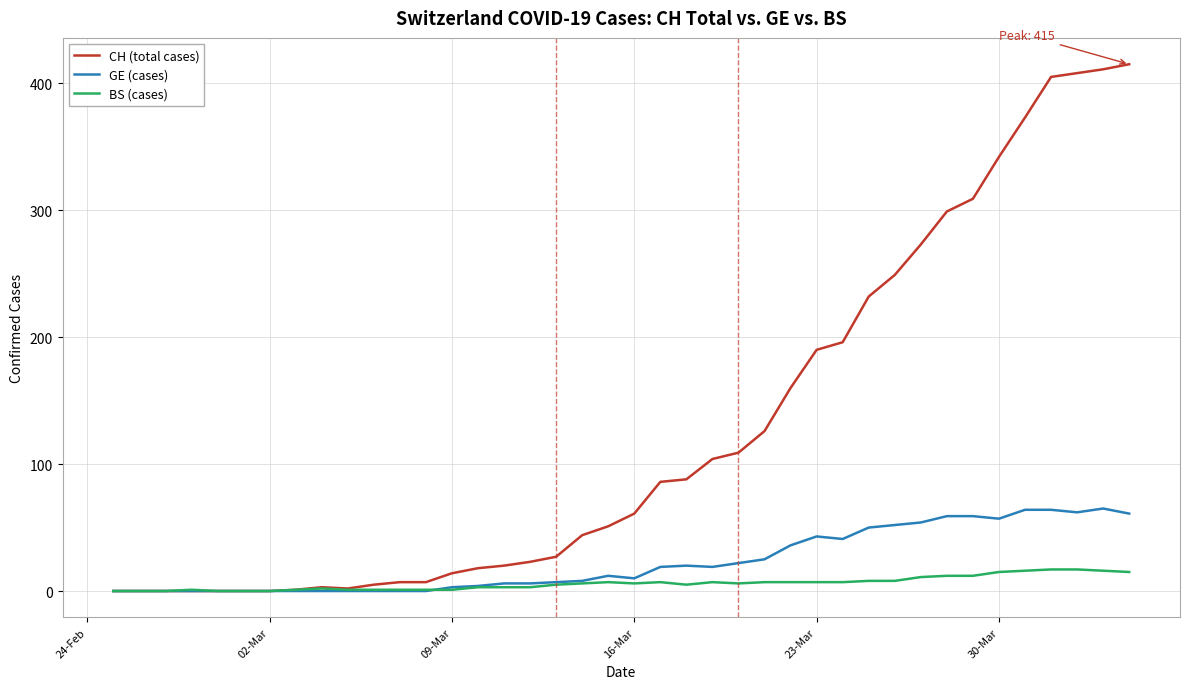

Rank the series by their maximum value, from lowest to highest.

BS (cases), GE (cases), CH (total cases)